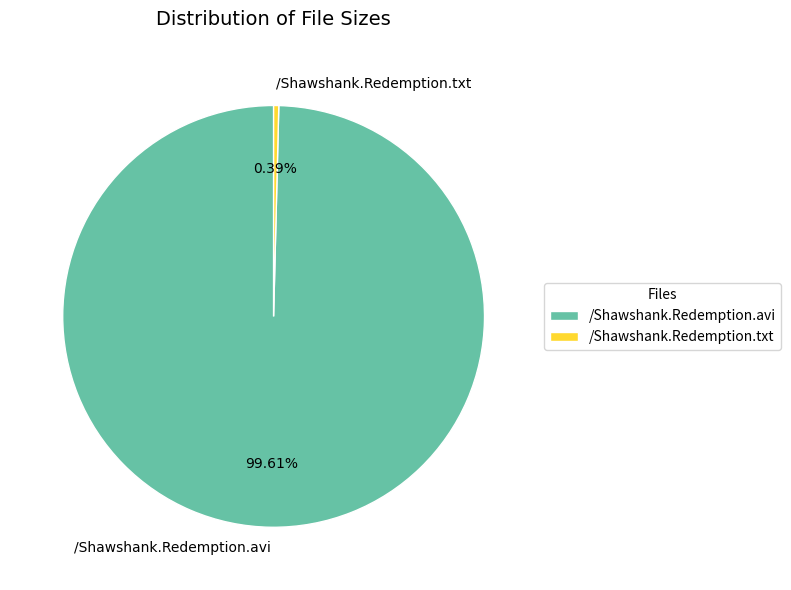

How many slices are in this pie chart?

2